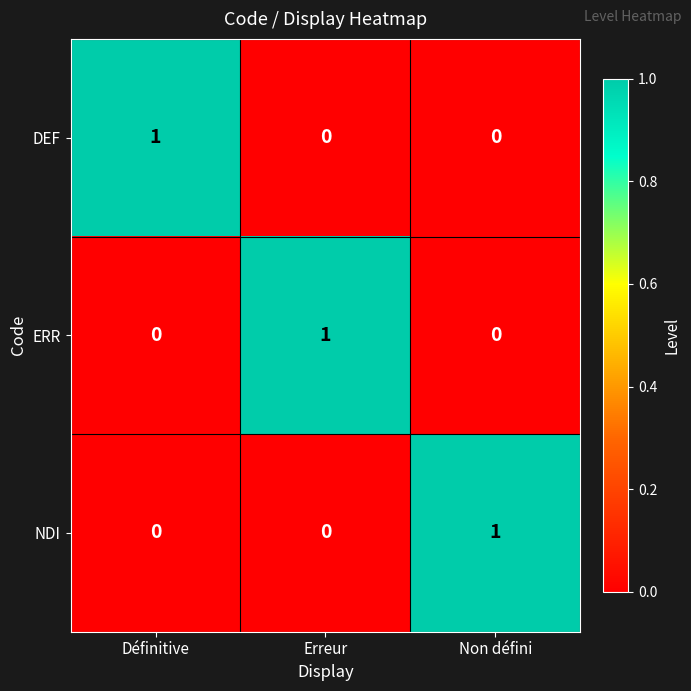

How many positive values does the ERR series have?

1